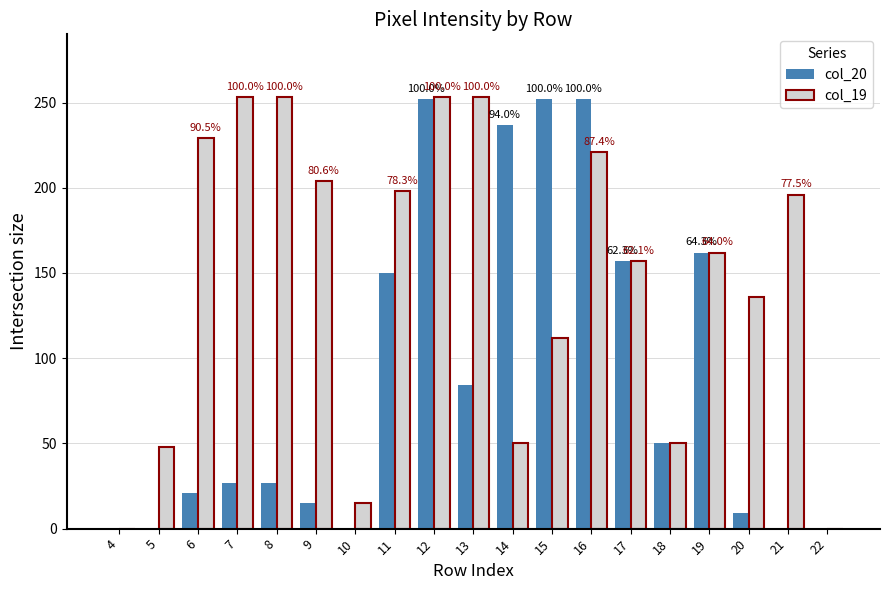

What is the maximum value shown in the chart?

253